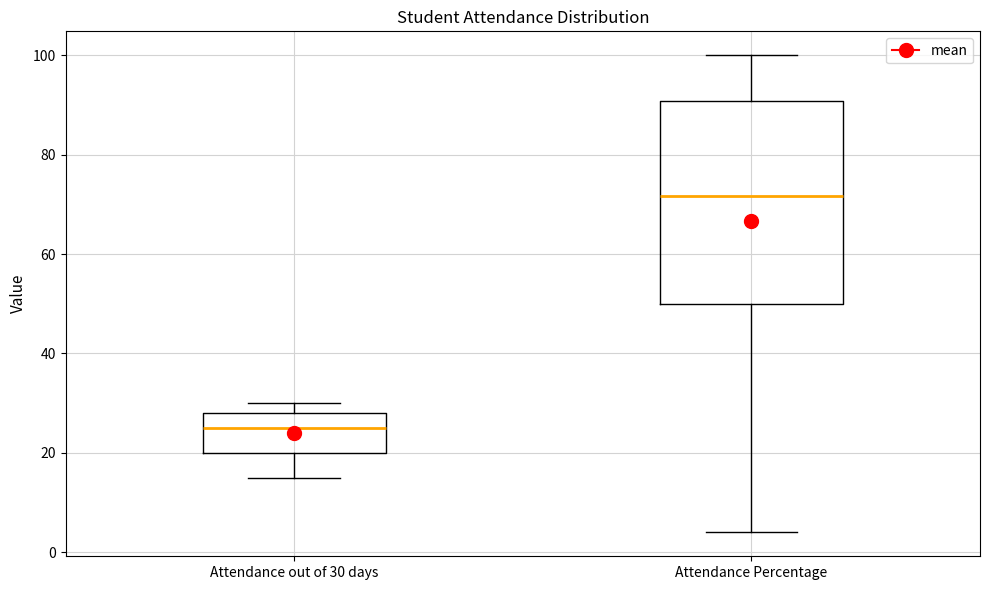

Reading left to right, read every box against the y-axis: the position of its median line, the range the box covers, and the ends of its whiskers. The values are not printed on the chart, so give them approximately, as read against the axis.

Attendance out of 30 days: median 26, box 20 to 28, whiskers 16 to 30
Attendance Percentage: median 72, box 50 to 90, whiskers 4 to 100